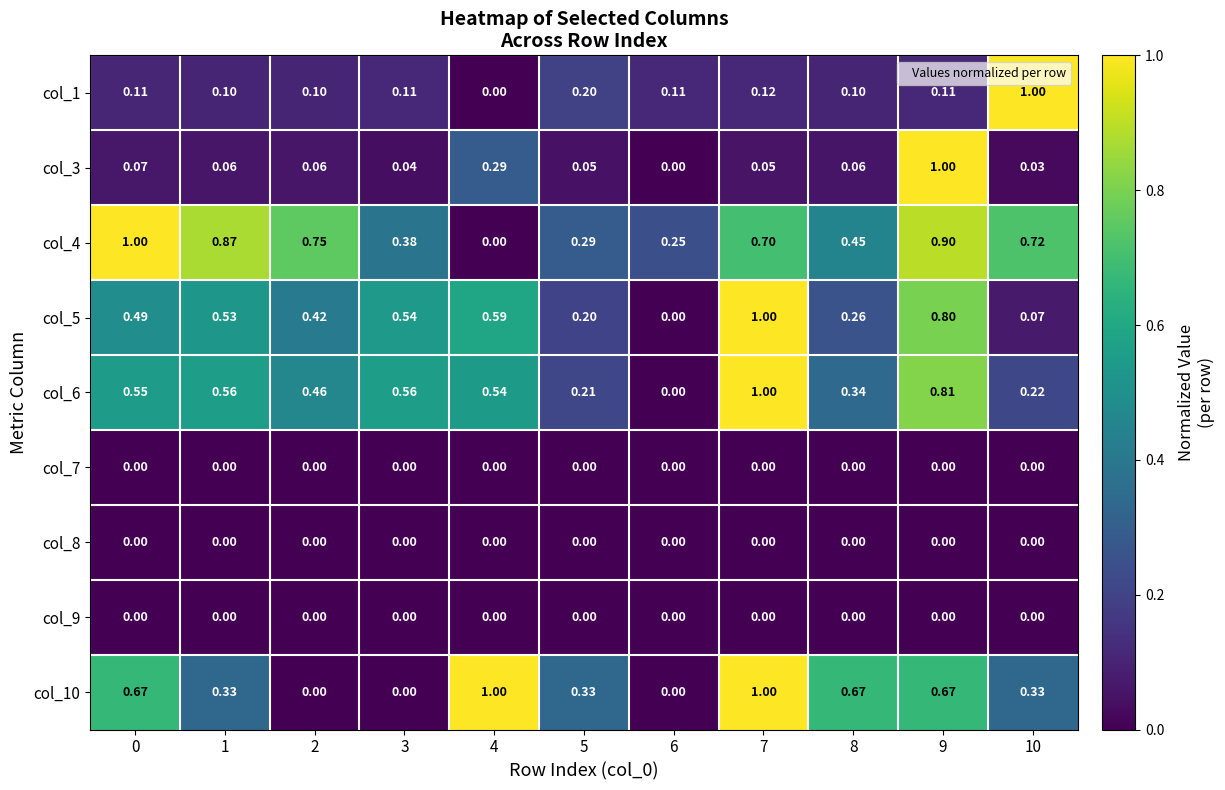

Is the value of col_7 at 0 greater than the value of col_3 at 8?

No